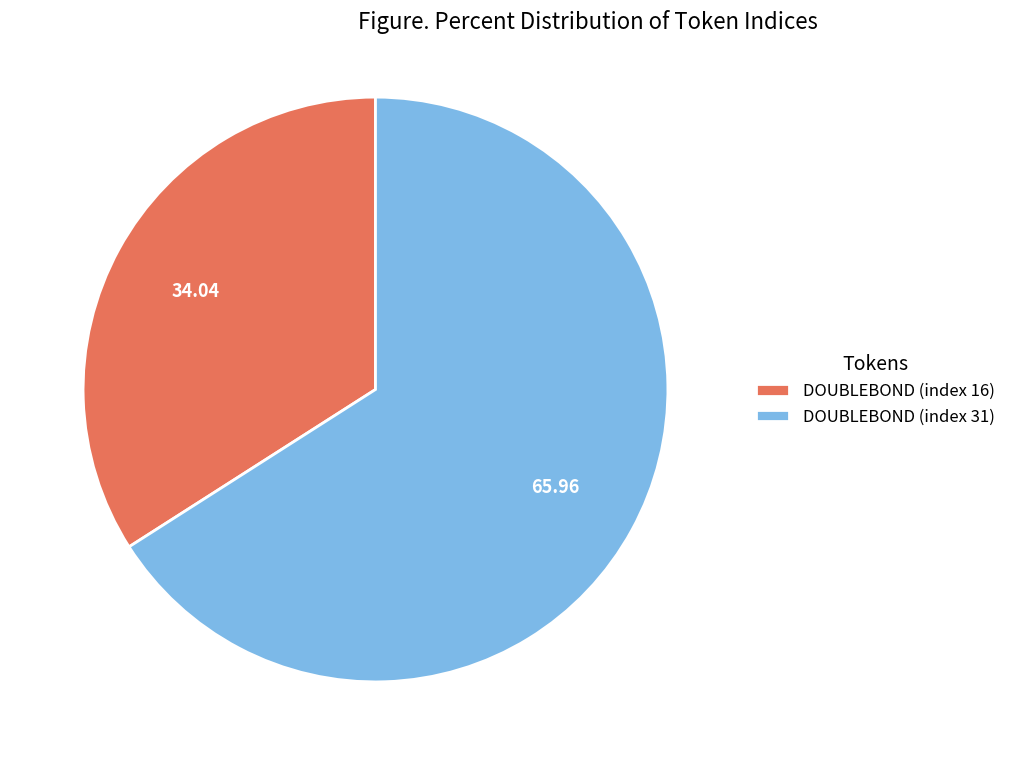

Which slice represents more than half of the pie?

DOUBLEBOND (index 31)